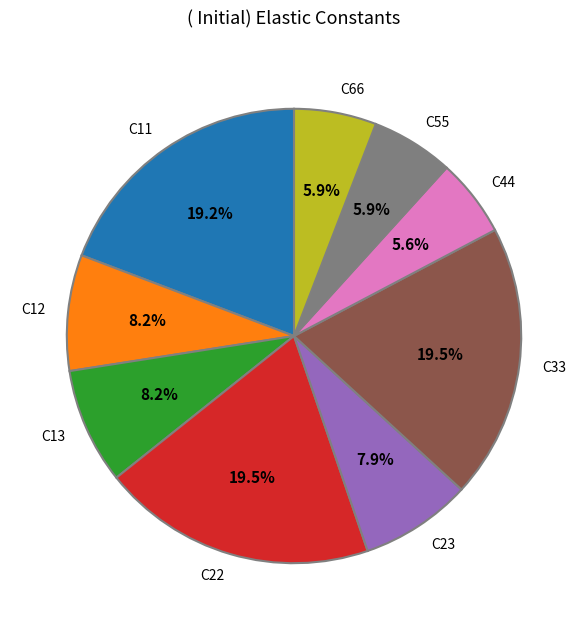

Does C33 account for over 50% of the chart?

No